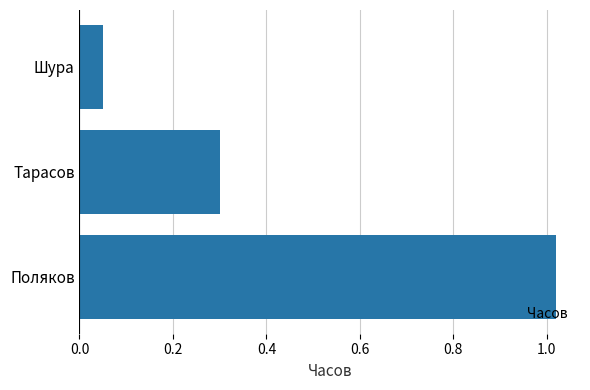

How many data points does each series have?

3